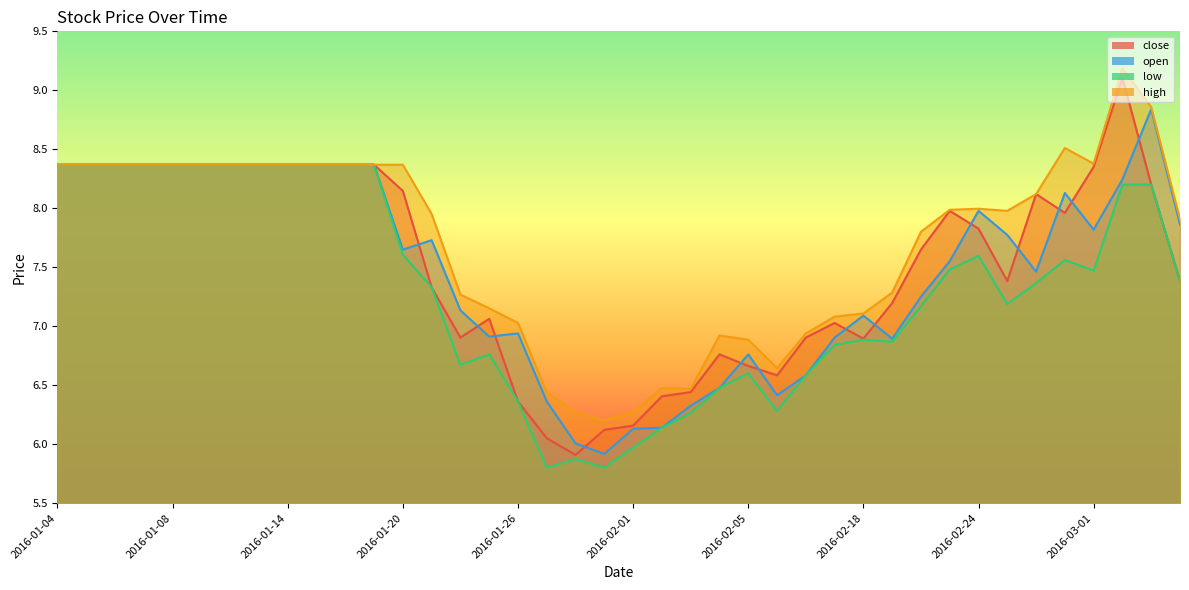

What is the average value of the close series?

7.5